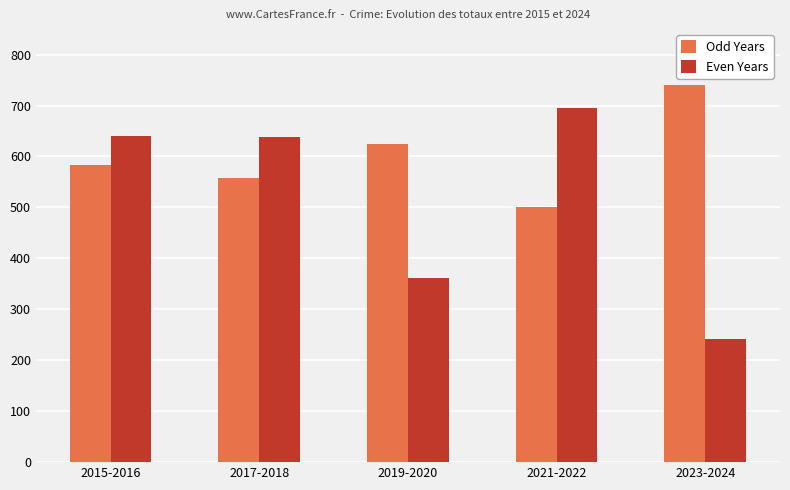

What is the average value of the Odd Years series?

601